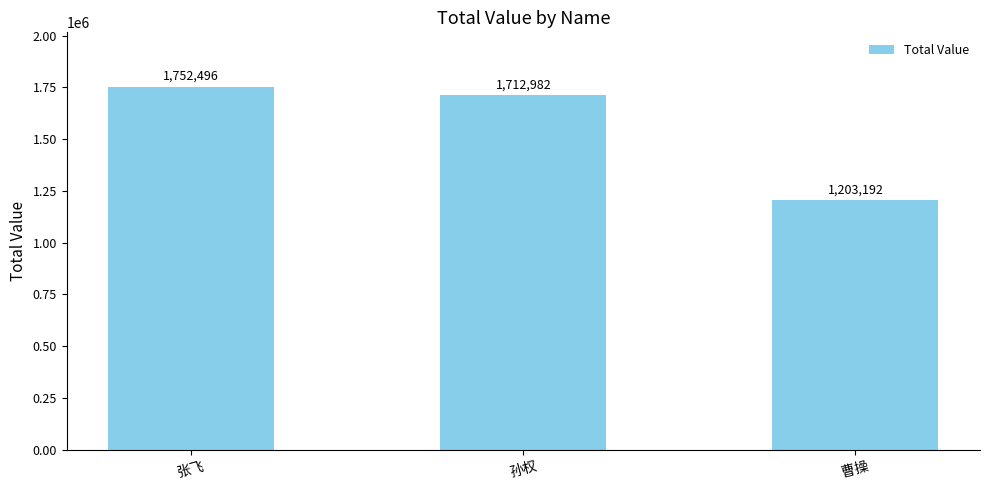

What is the value of the 1st bar from the left?

1752496.0